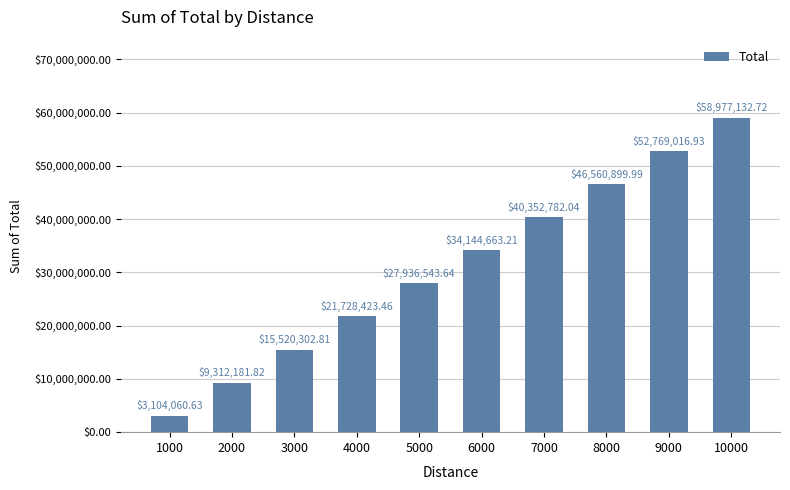

What is the greatest value displayed?

58977132.7